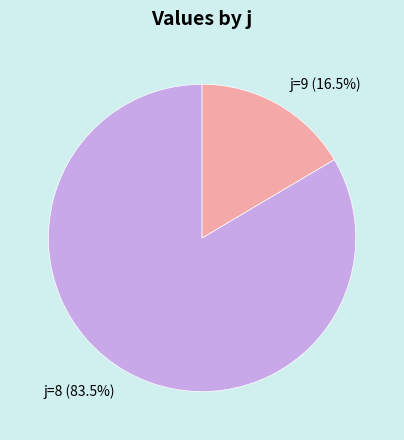

Which category accounts for the majority?

8